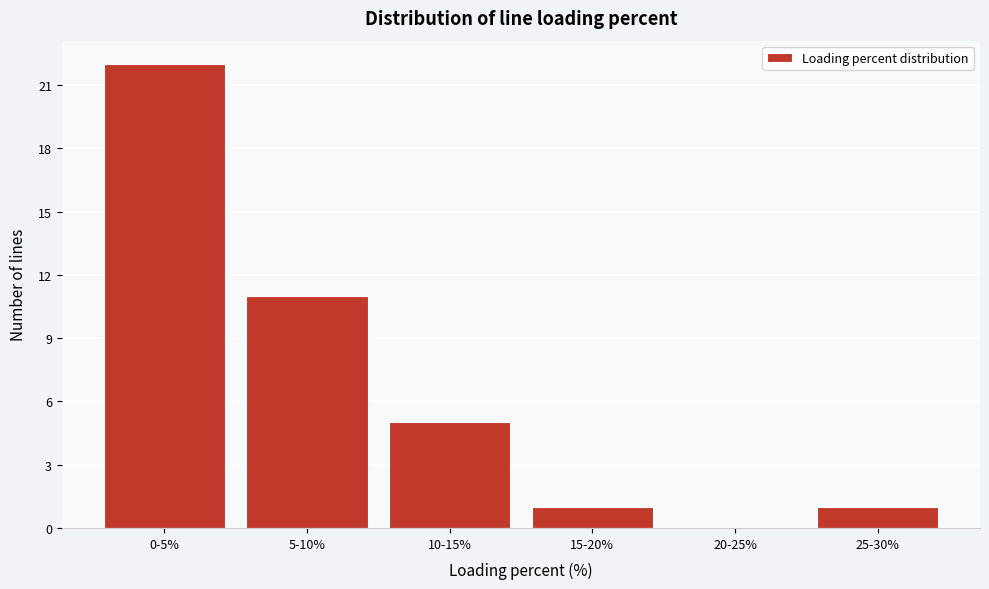

Reading left to right, what are all the values shown in this chart?

0-5%=22	5-10%=11	10-15%=5	15-20%=1	20-25%=0	25-30%=1